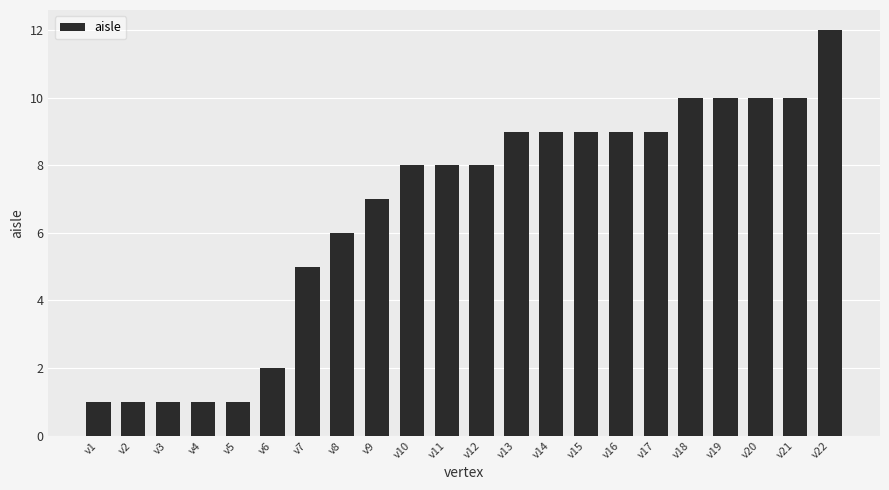

Between v20 and v2, which is larger?

v20